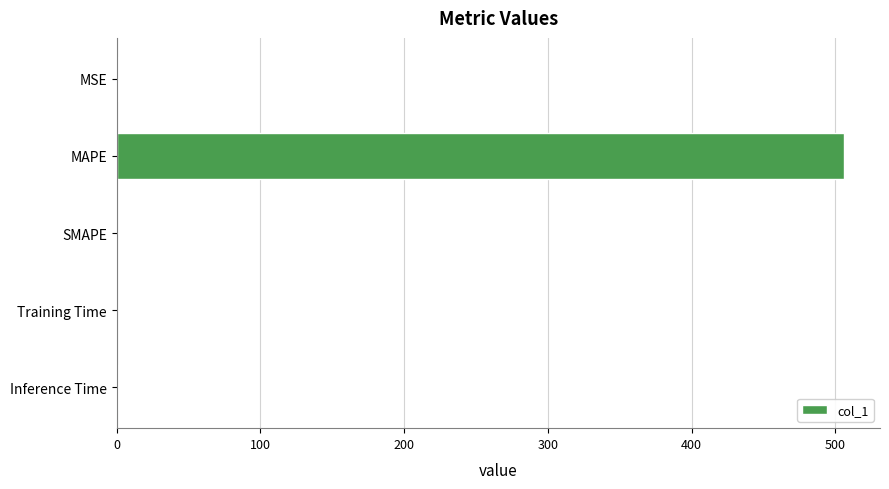

The value at MAPE is 505.9. True or false?

True